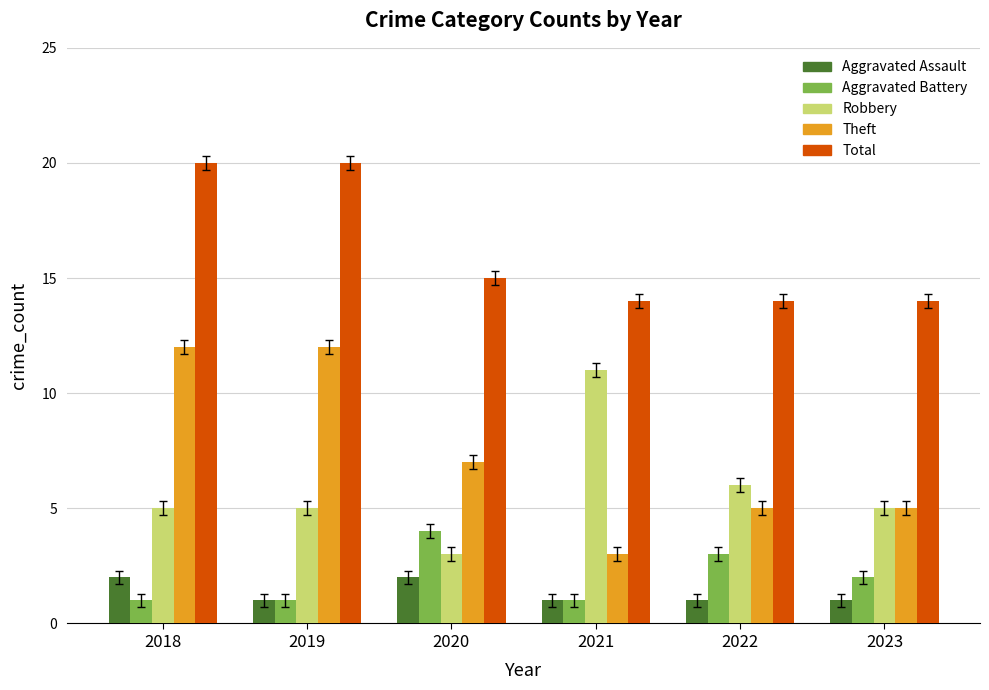

Between 2018 and 2021, which series saw the biggest shift?

Theft